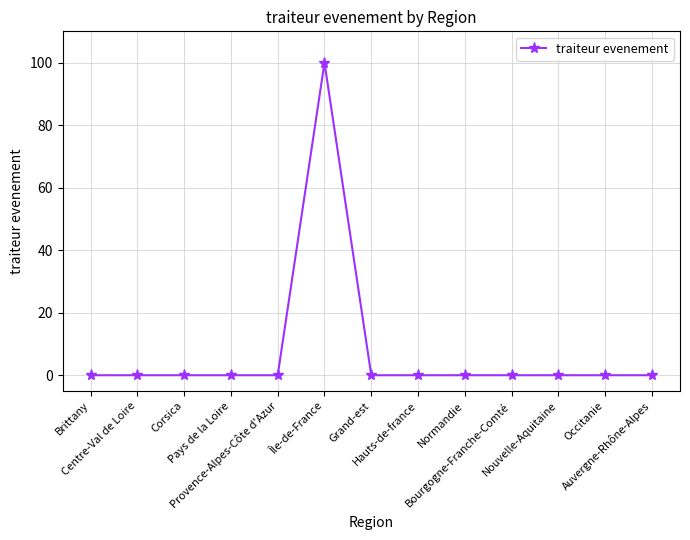

True or false: the data shows 58 at Corsica.

False